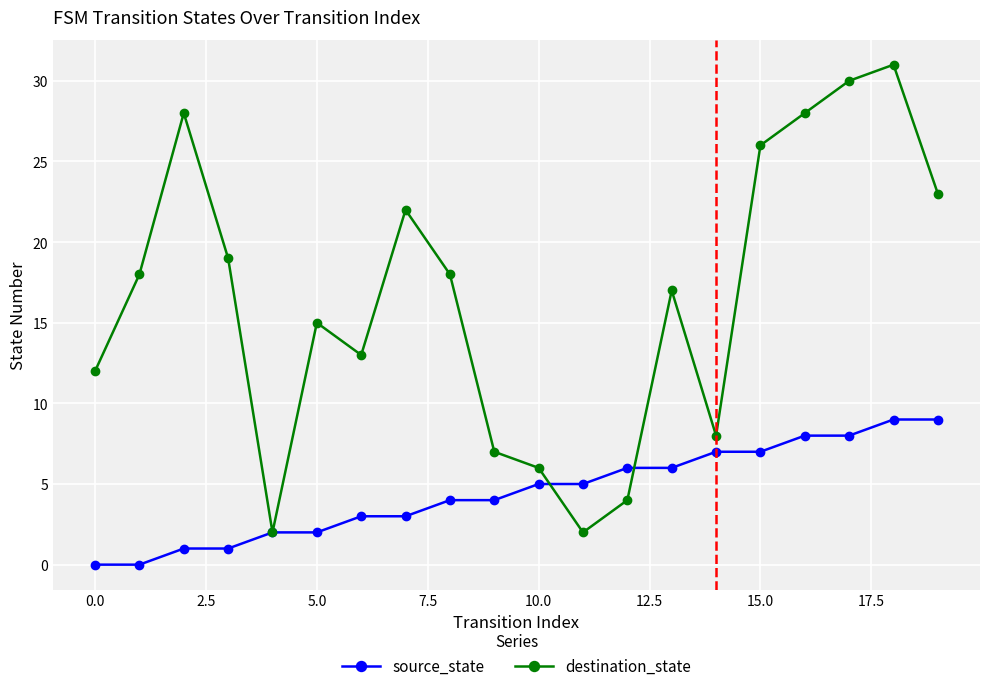

What is the greatest value displayed?

31